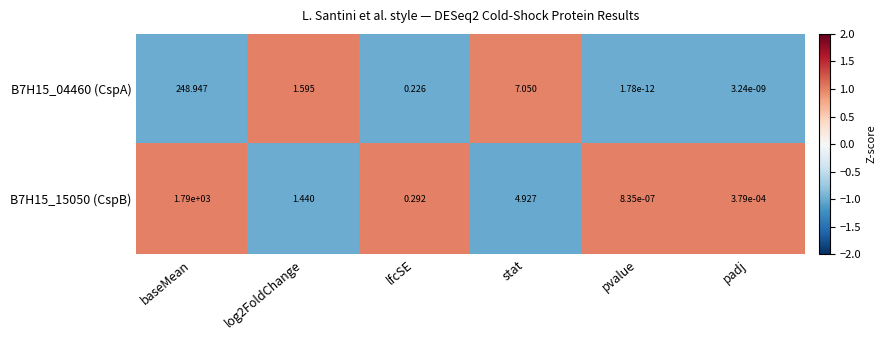

At which category is the sum across all series the highest?

baseMean